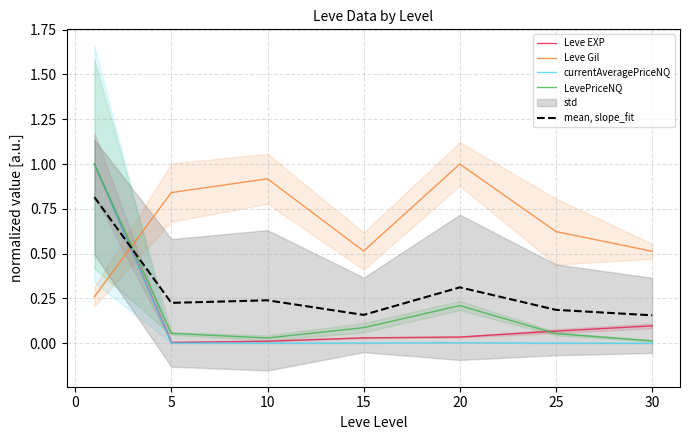

Reading left to right, list all the values displayed in this chart.

Leve EXP: 1.0	0.0	0.0	0.0	0.0	0.1	0.1
Leve Gil: 0.3	0.8	0.9	0.5	1.0	0.6	0.5
currentAveragePriceNQ: 1.0	0.0	0.0	0.0	0.0	0.0	0.0
LevePriceNQ: 1.0	0.1	0.0	0.1	0.2	0.1	0.0
mean, slope_fit: 0.8	0.2	0.2	0.2	0.3	0.2	0.2